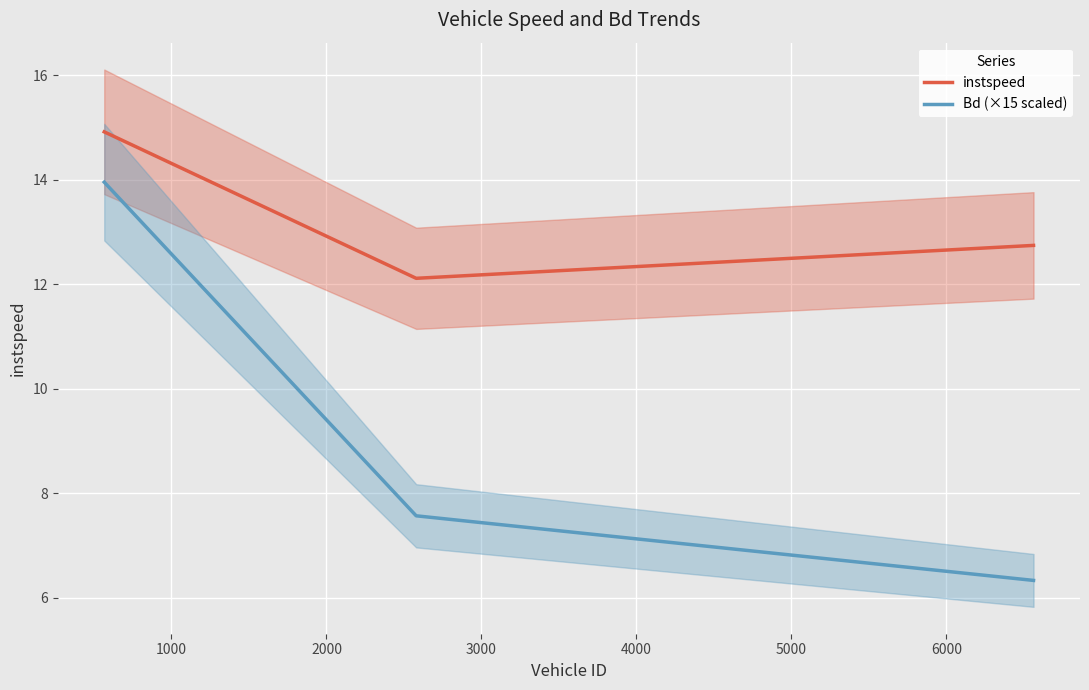

Does the chart display data point markers on the line(s)?

No